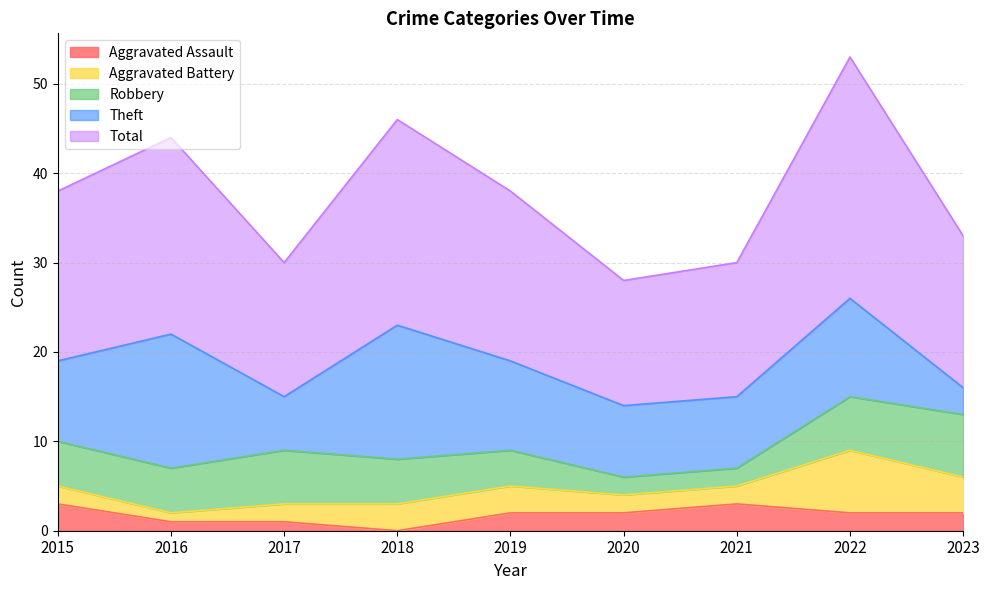

Where does the Aggravated Assault series first go above 2?

2015